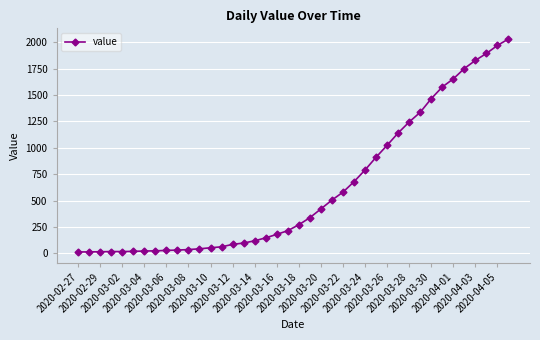

What is the maximum value shown in the chart?

2032